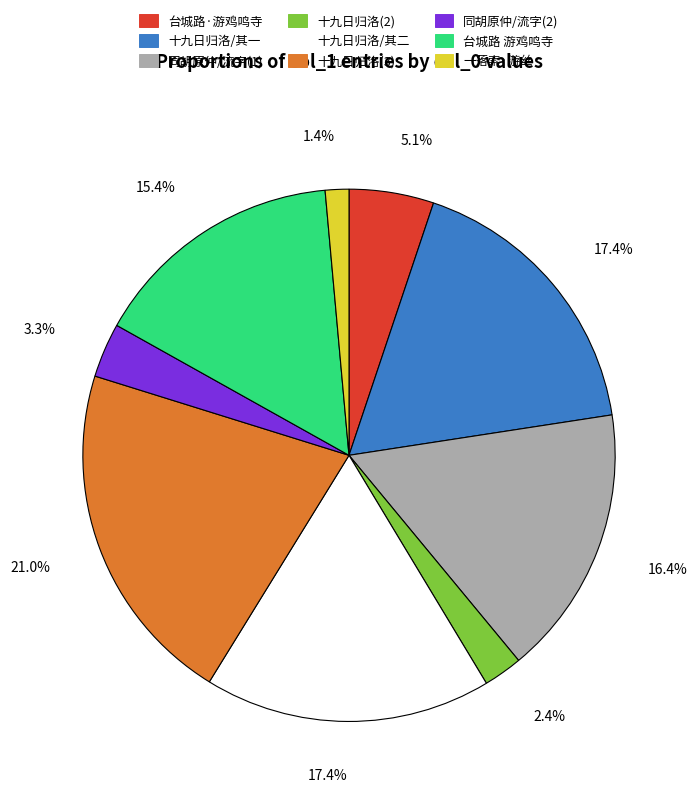

Is there a majority slice in this chart?

No